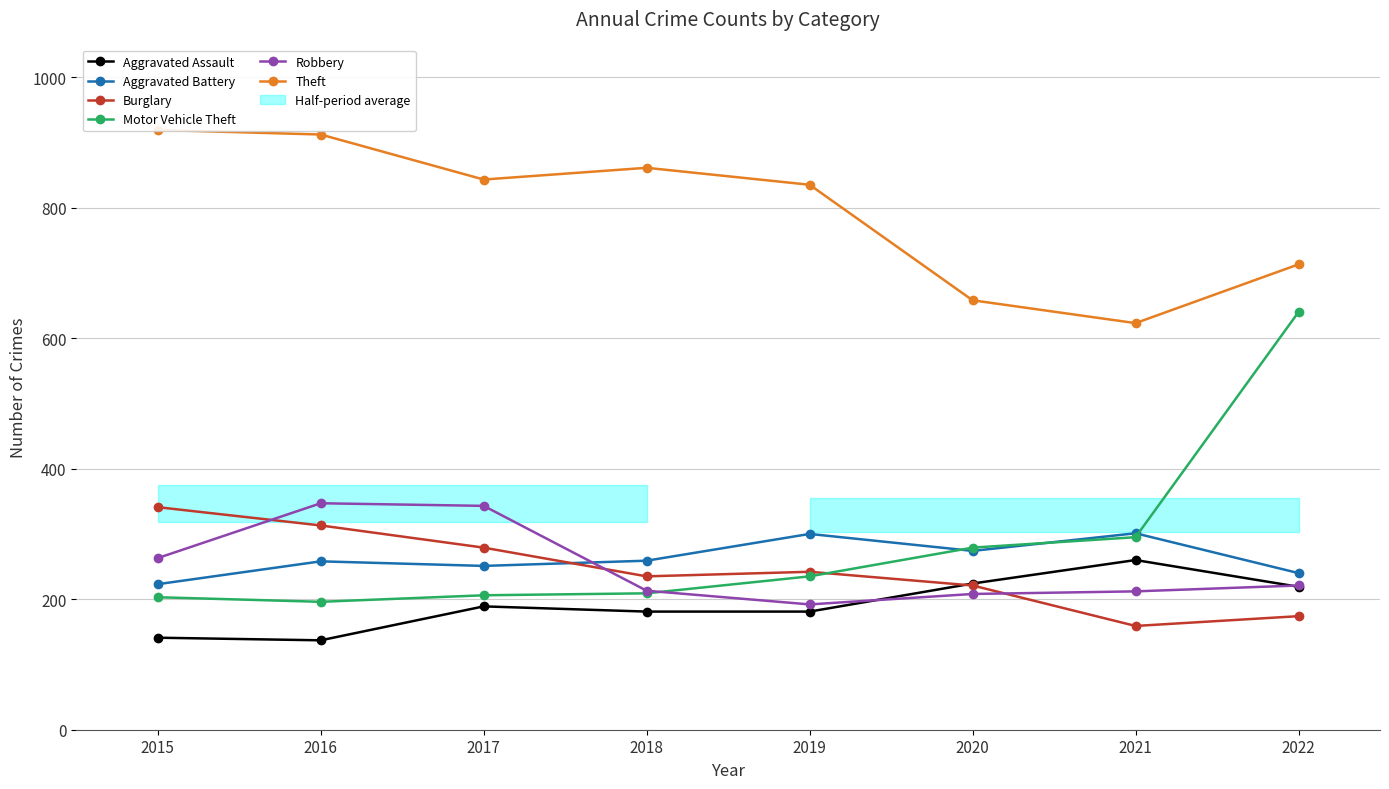

Which series has the widest spread of values?

Motor Vehicle Theft